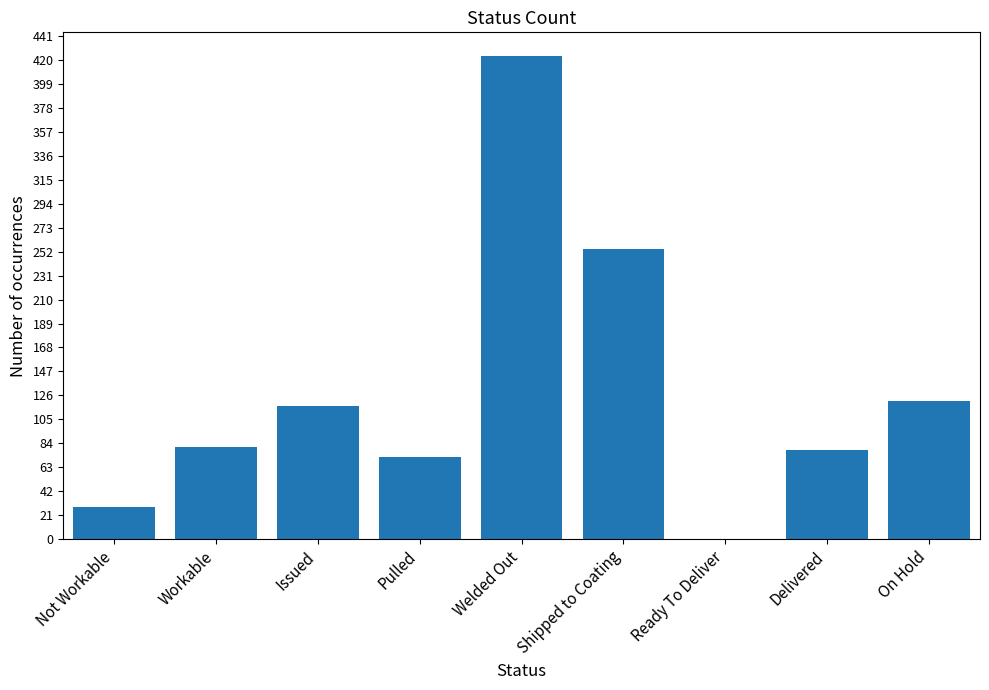

Reading left to right, list all the values displayed in this chart.

28	81	117	72	423	254	0	78	121